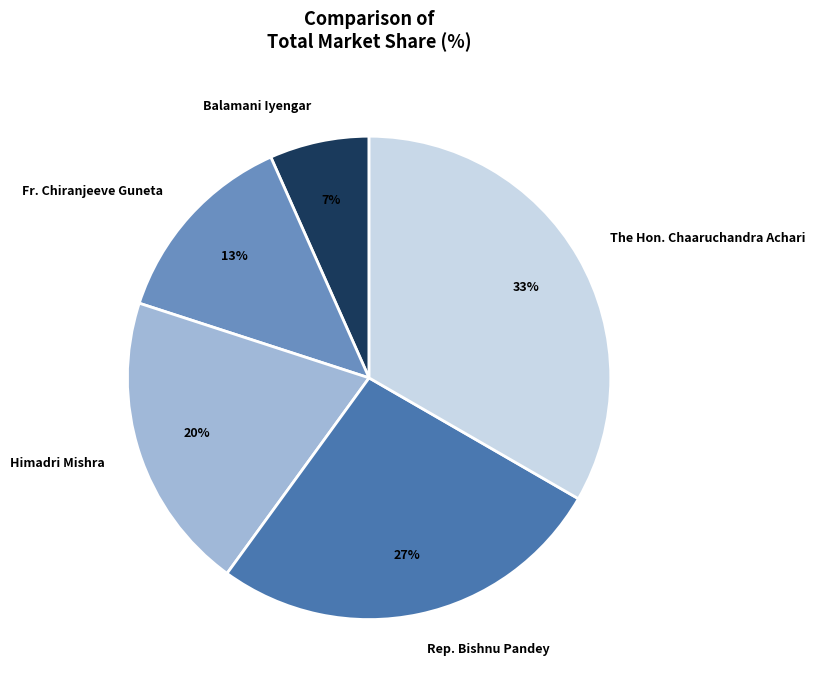

Do Himadri Mishra and Rep. Bishnu Pandey together represent more than half of the pie?

No